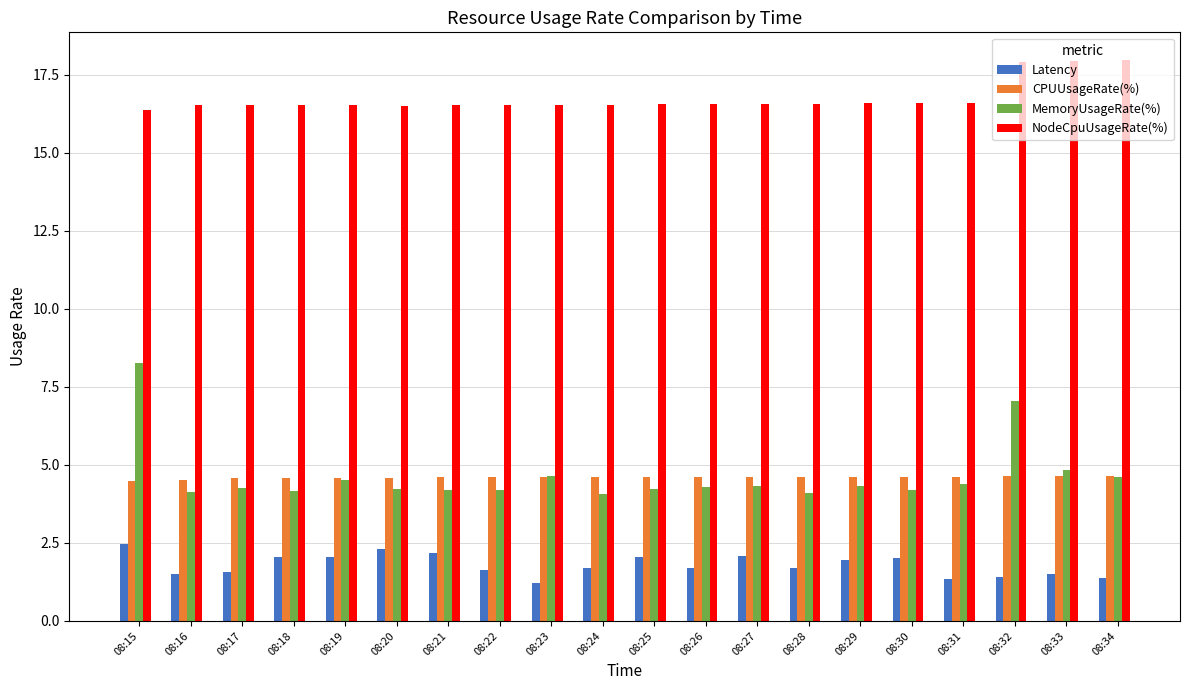

Is the value of Latency at 08:27 greater than the value of CPUUsageRate(%) at 08:25?

No